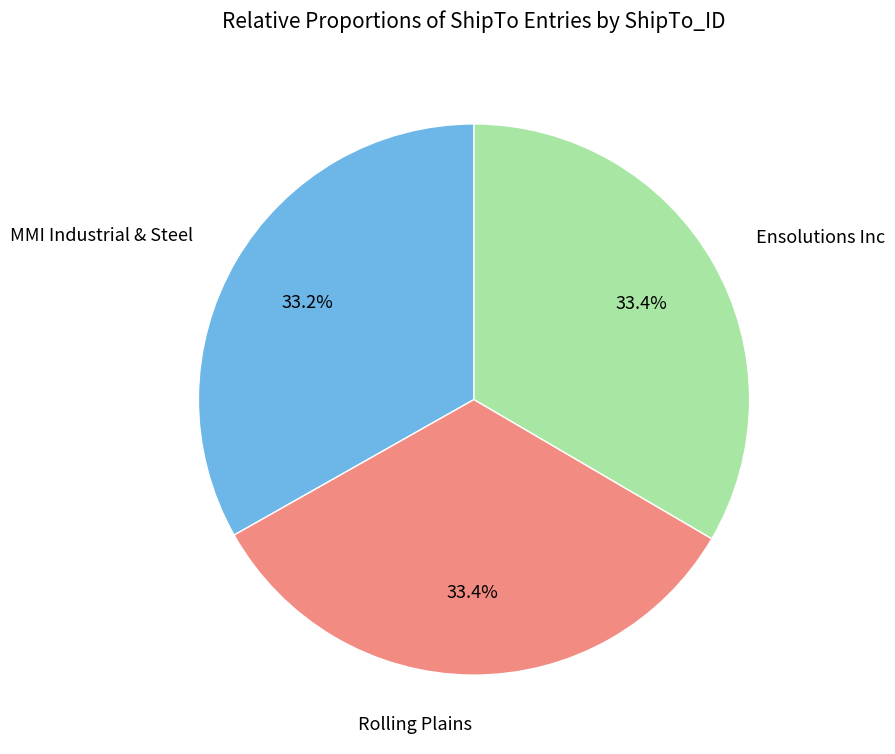

Is MMI Industrial & Steel the majority of the pie?

No